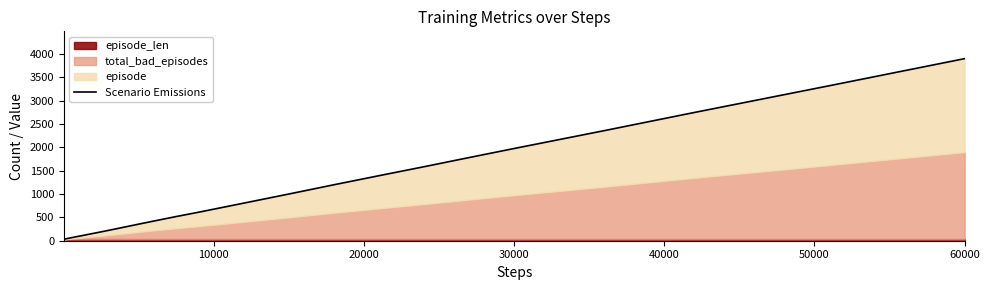

Does the chart display data point markers on the line(s)?

No